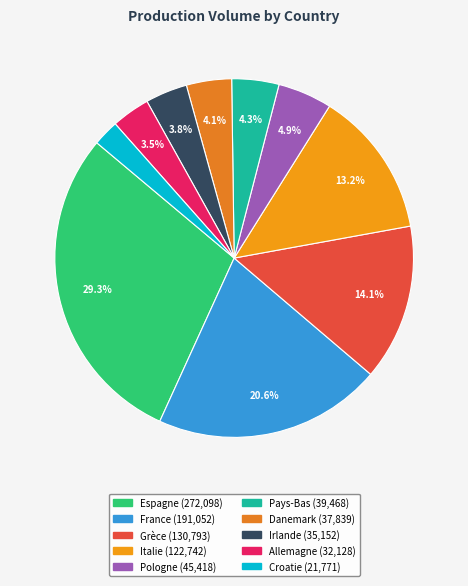

True or false: Italie accounts for 13% of the total.

True